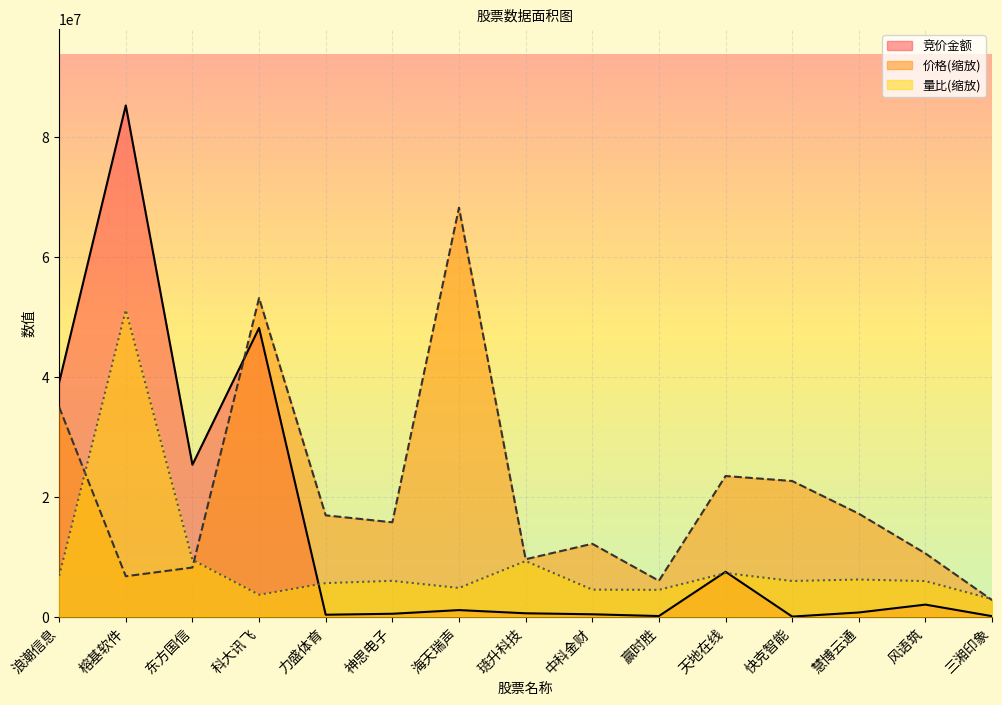

The value of 价格 at 琏升科技 is 9568584.1. True or false?

True